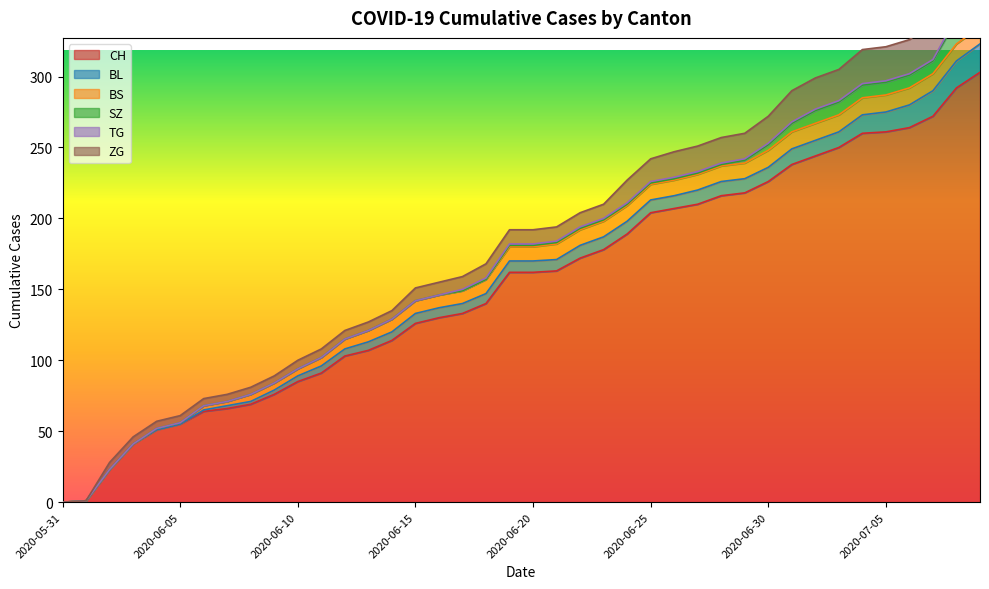

True or false: CH has a value of 42 at 2020-06-07.

False